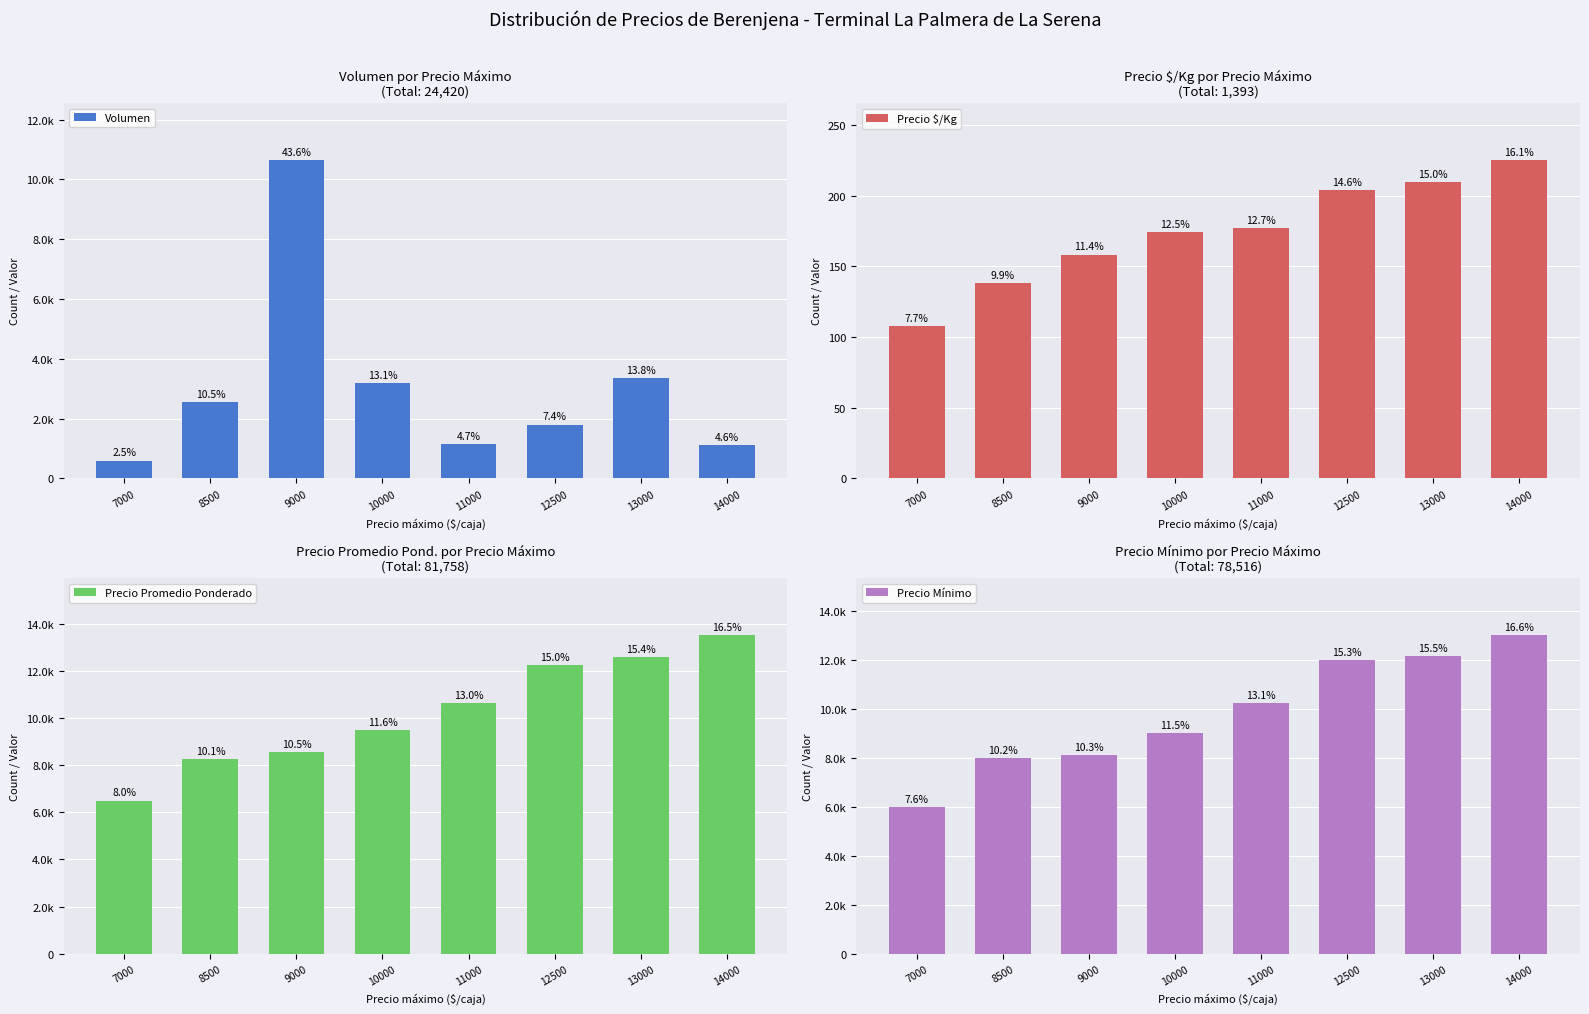

What is the value of the Volumen bar at the 5th from the left?

1140.0